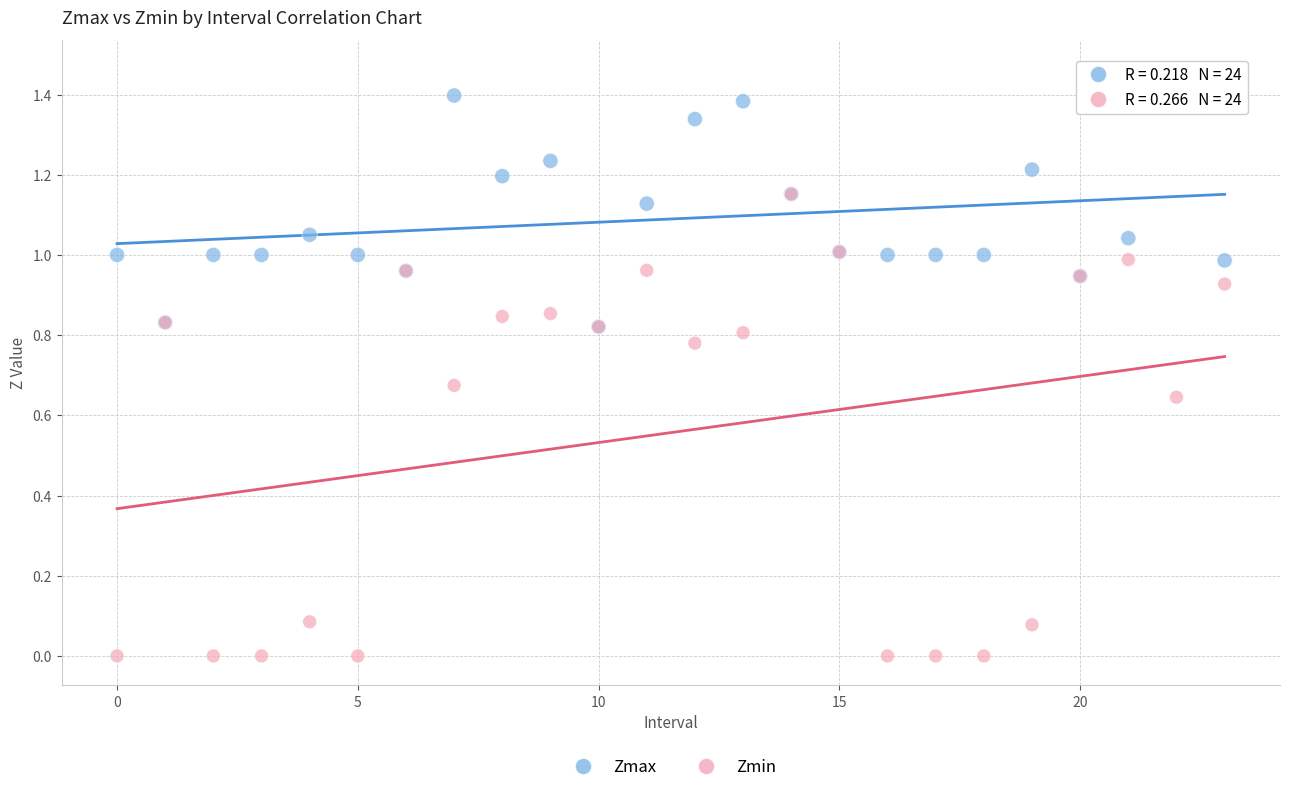

What are all the series names shown in the legend?

Zmax, Zmin